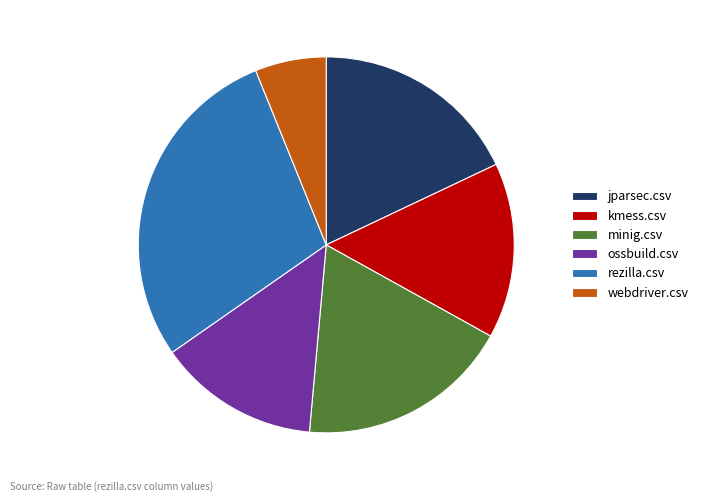

Combined, do ossbuild.csv and minig.csv account for over 50%?

No